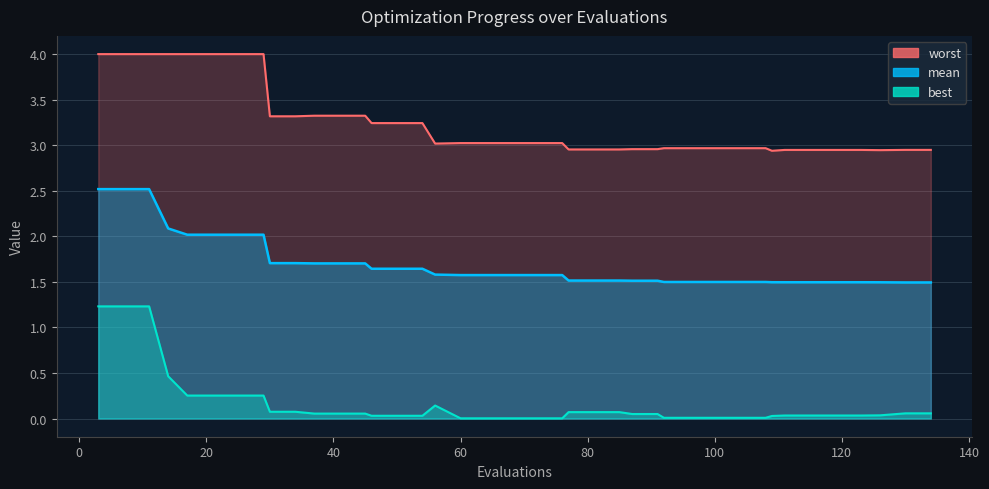

Reading left to right, extract all data points from this chart.

mean: 2.5	2.5	2.5	2.1	2.0	2.0	2.0	2.0	1.7	1.7	1.7	1.7	1.7	1.6	1.6	1.6	1.6	1.6	1.6	1.6	1.6	1.6	1.5	1.5	1.5	1.5	1.5	1.5	1.5	1.5	1.5	1.5	1.5	1.5	1.5	1.5	1.5	1.5	1.5	1.5
best: 1.2	1.2	1.2	0.5	0.3	0.3	0.3	0.3	0.1	0.1	0.1	0.1	0.1	0.0	0.0	0.0	0.1	0.0	0.0	0.0	0.0	0.0	0.1	0.1	0.1	0.0	0.0	0.0	0.0	0.0	0.0	0.0	0.0	0.0	0.0	0.0	0.0	0.0	0.1	0.1
worst: 4.0	4.0	4.0	4.0	4.0	4.0	4.0	4.0	3.3	3.3	3.3	3.3	3.3	3.2	3.2	3.2	3.0	3.0	3.0	3.0	3.0	3.0	3.0	3.0	3.0	3.0	3.0	3.0	3.0	3.0	3.0	3.0	2.9	2.9	2.9	2.9	2.9	2.9	2.9	2.9